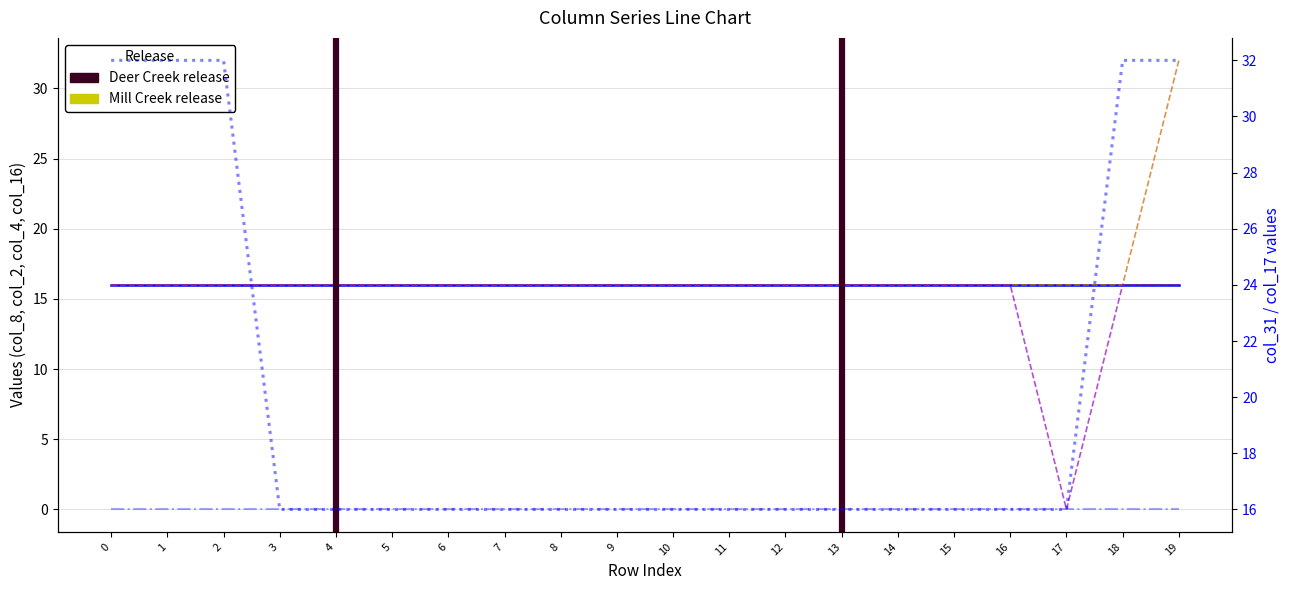

Is the value of col_31 at 4 greater than the value of col_2 at 6?

No